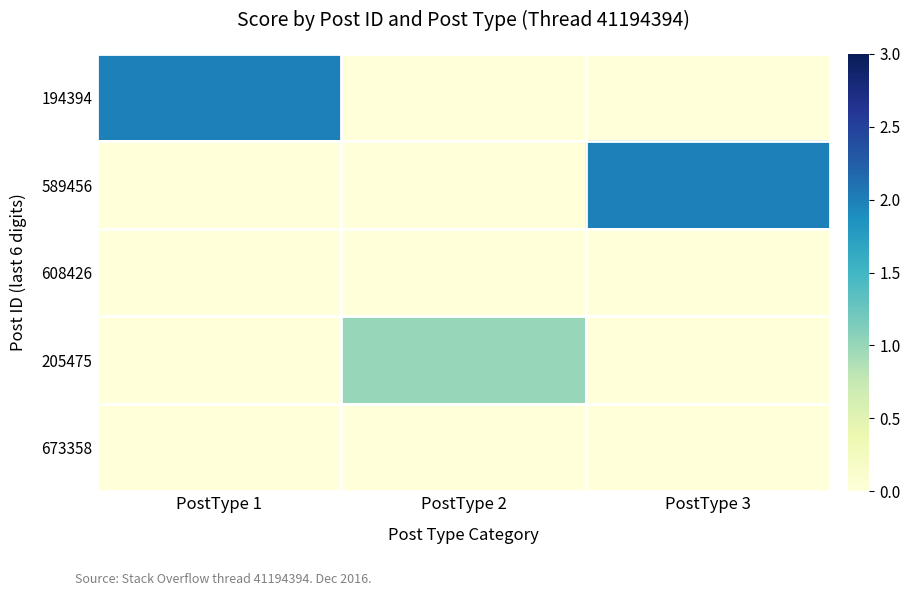

Reading left to right, extract all data points from this chart.

194394: PostType 1=2	PostType 2=0	PostType 3=0
589456: PostType 1=0	PostType 2=0	PostType 3=2
608426: PostType 1=0	PostType 2=0	PostType 3=0
205475: PostType 1=0	PostType 2=1	PostType 3=0
673358: PostType 1=0	PostType 2=0	PostType 3=0